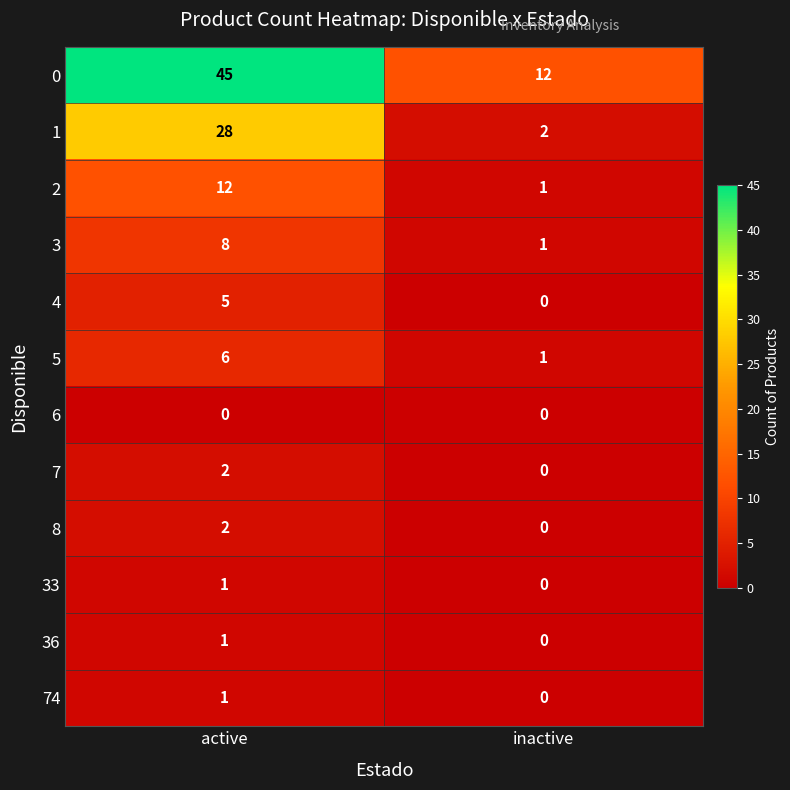

What is the difference between the 5 values at active and inactive?

5